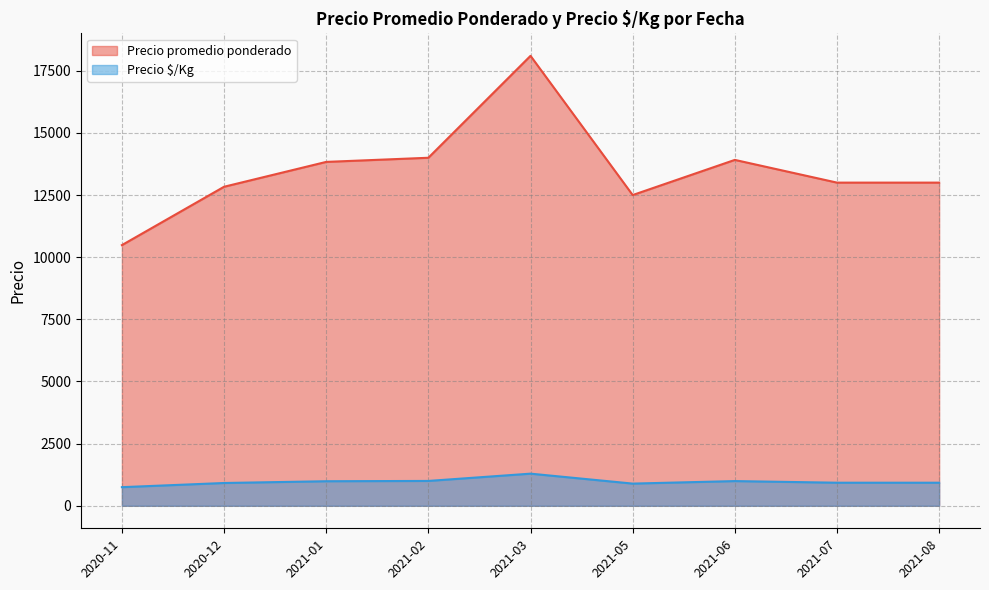

Between 2020-12 and 2021-03, which series saw the biggest shift?

Precio promedio ponderado